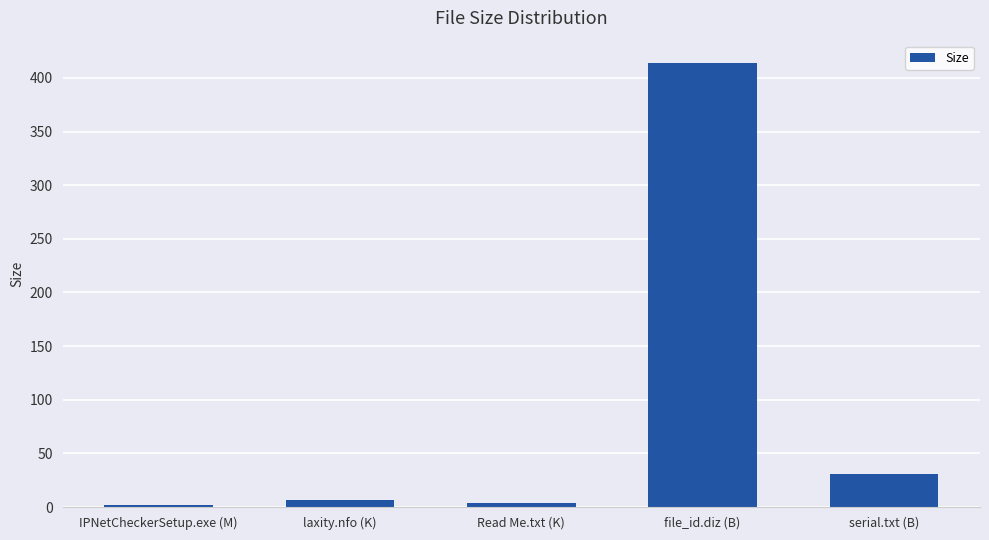

What is the change in value from IPNetCheckerSetup.exe (M) to serial.txt (B)?

+29.4